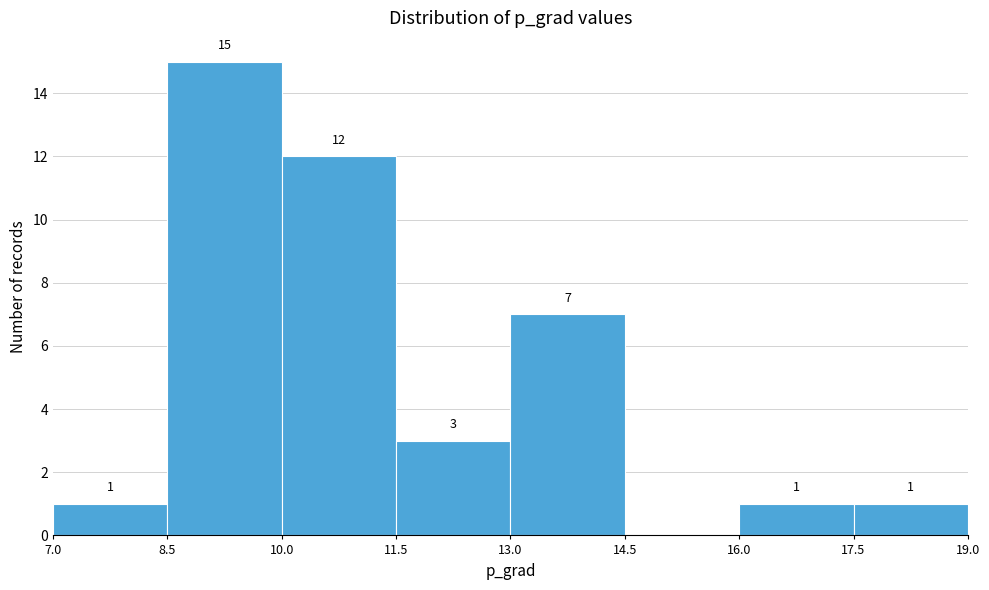

Which range on the x-axis has the tallest bar?

8.5 to 10.0